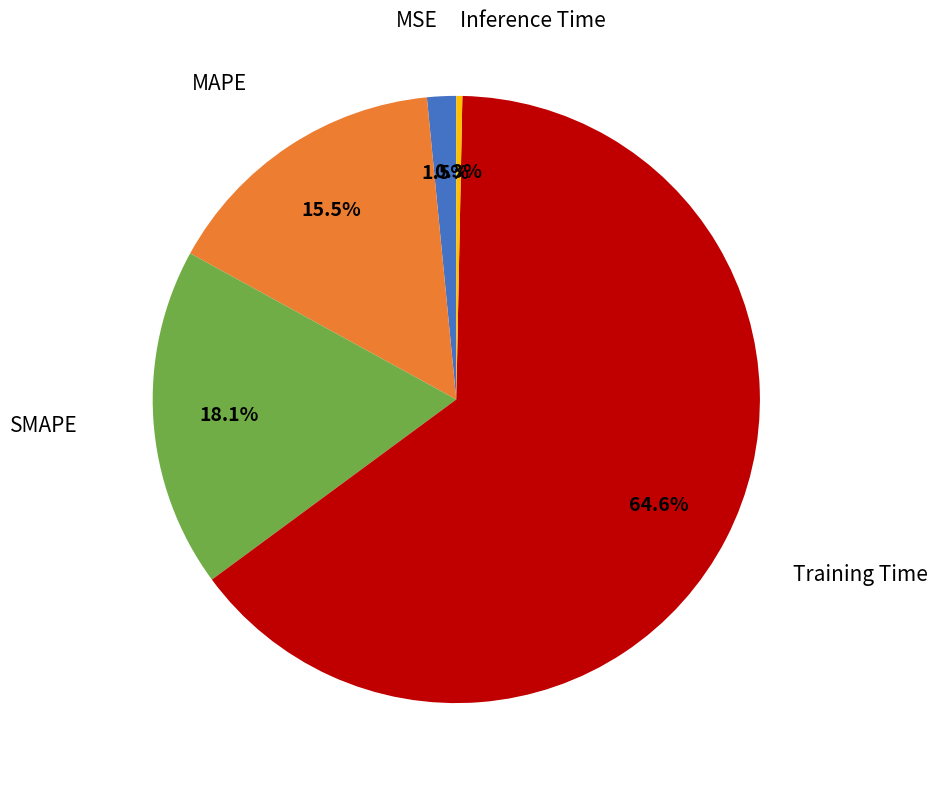

Do MSE and MAPE together represent more than half of the pie?

No